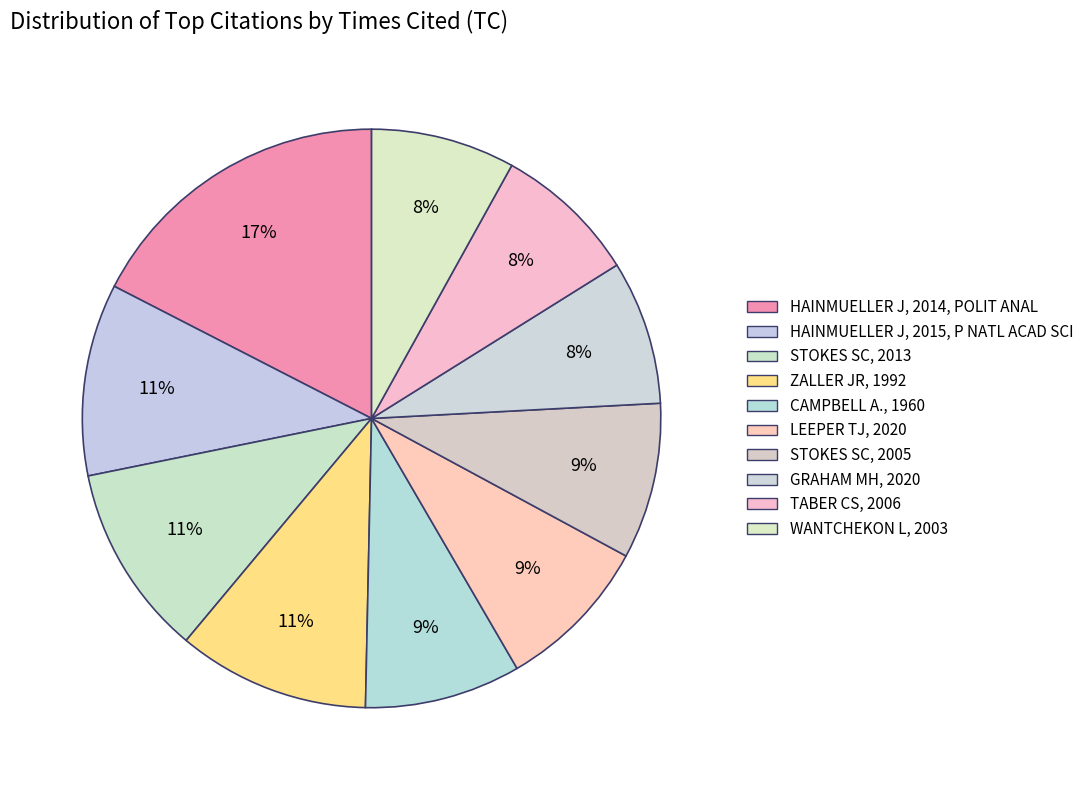

Is it true that TABER CS, 2006 is 16% of the pie?

False